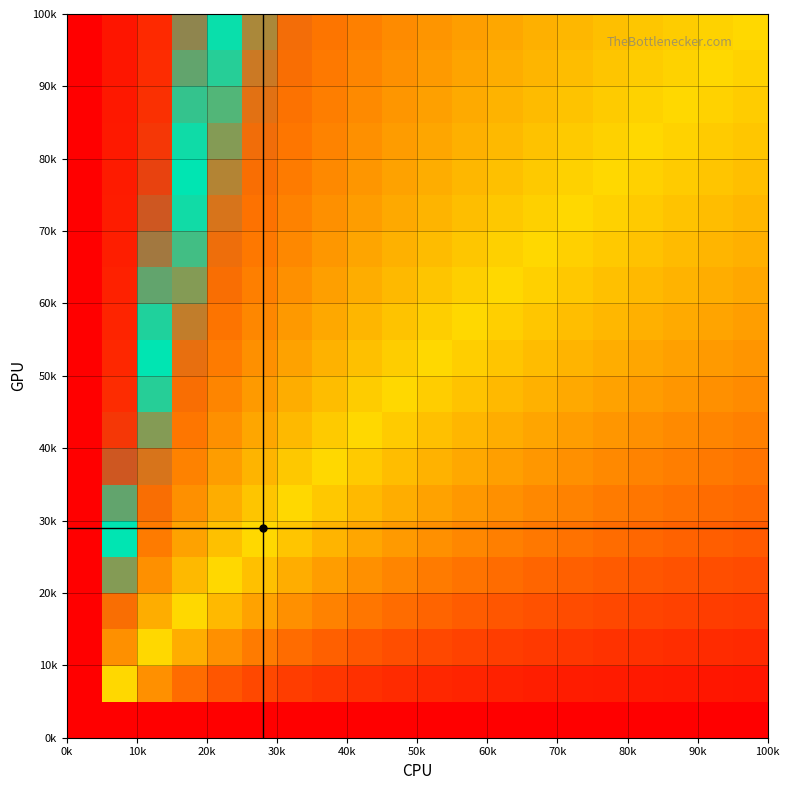

Is the value of 3 at 1 greater than the value of 5 at 3?

No